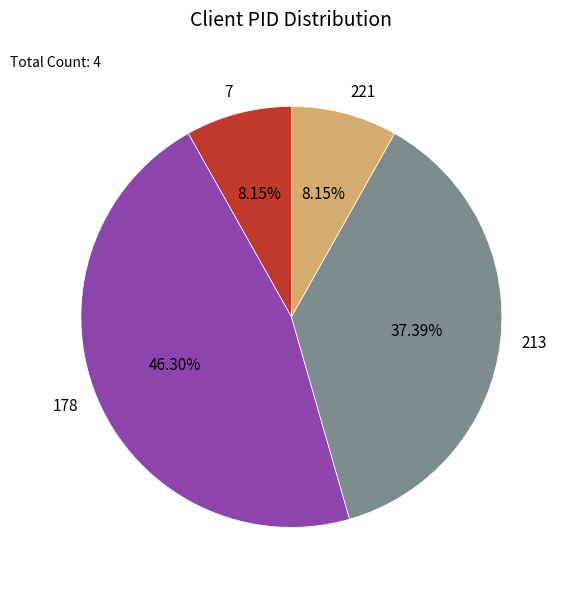

To the nearest percent, what portion does 213 represent?

37%